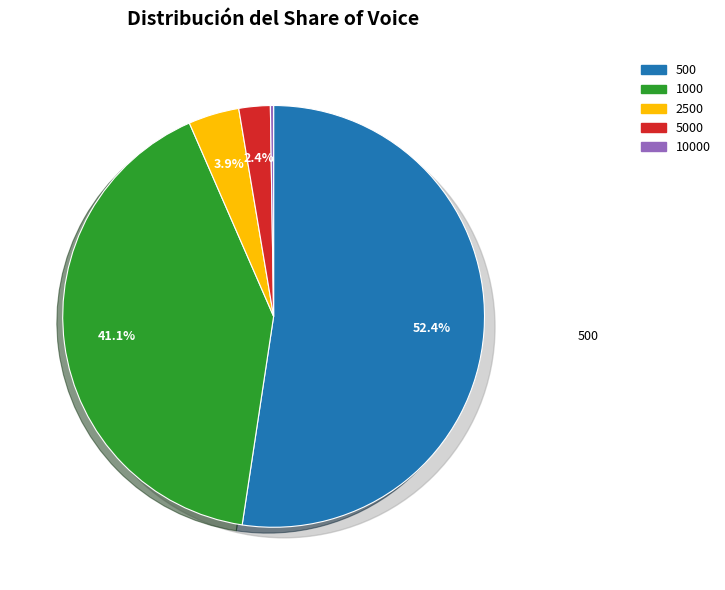

Is there any slice that represents more than half of the pie?

Yes